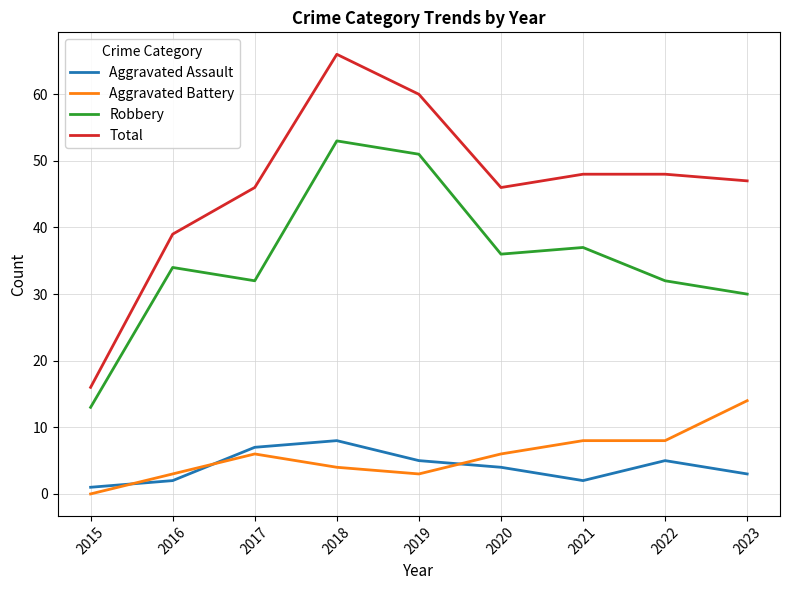

How many values in Aggravated Battery are above zero?

8